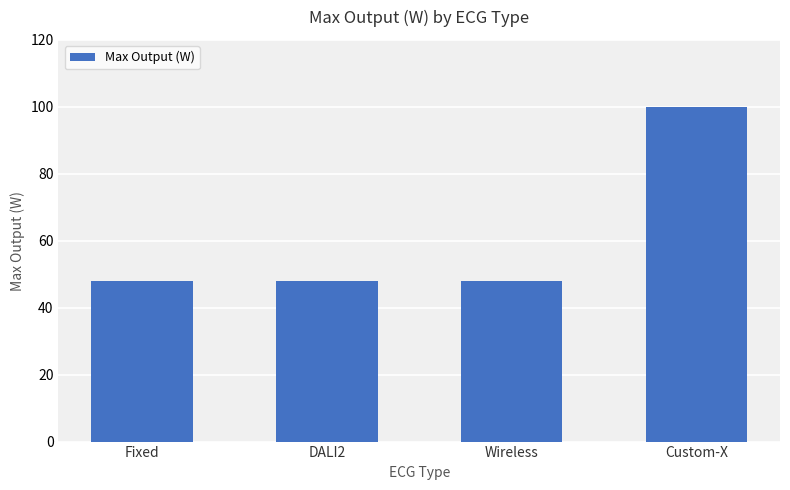

True or false: the data shows 48 at Wireless.

True